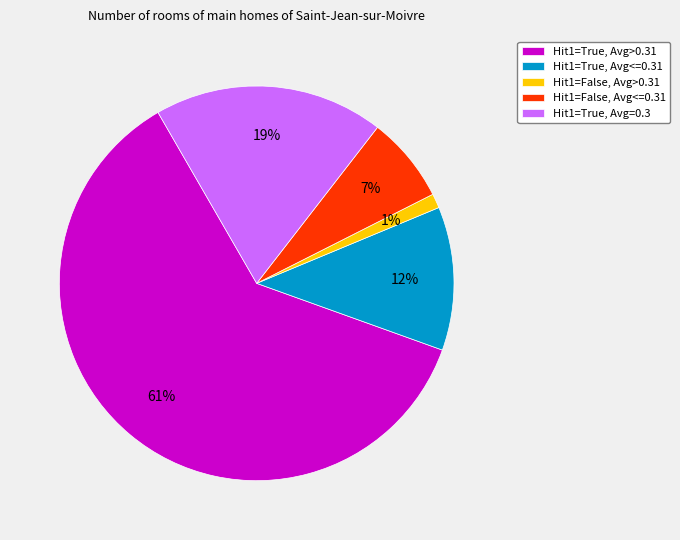

Does Hit1=False, Avg<=0.31 represent more than half of the total?

No